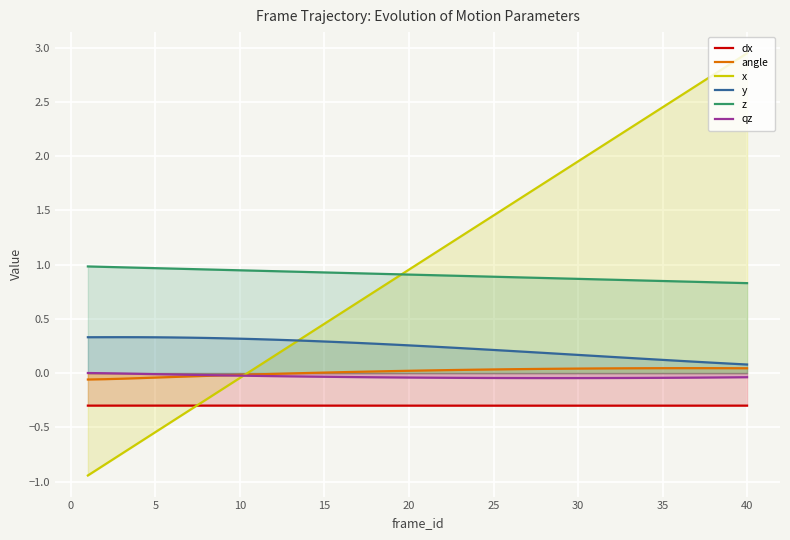

Which series ends up on top after the final intersection of x and y?

x